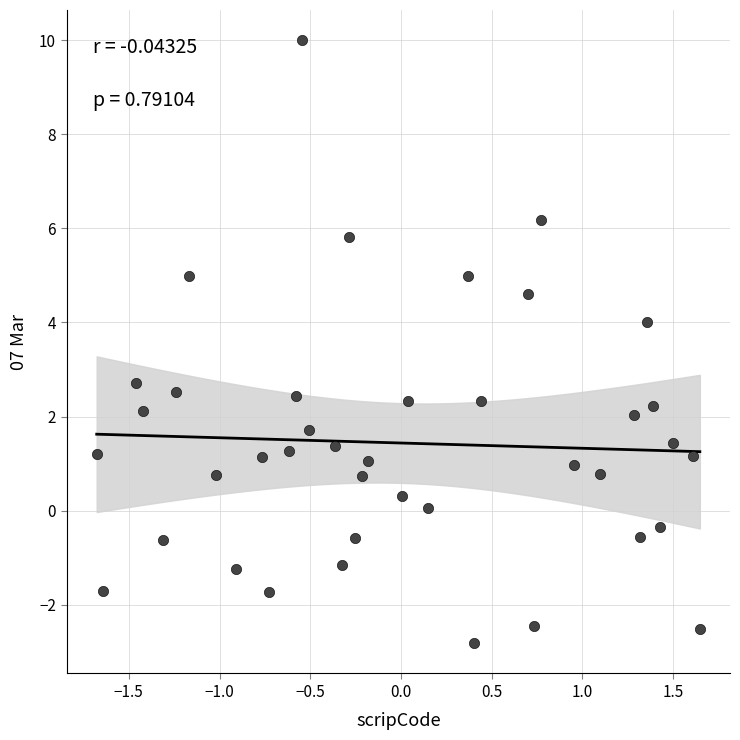

What Y value in the scatter plot is closest to 3?

2.7